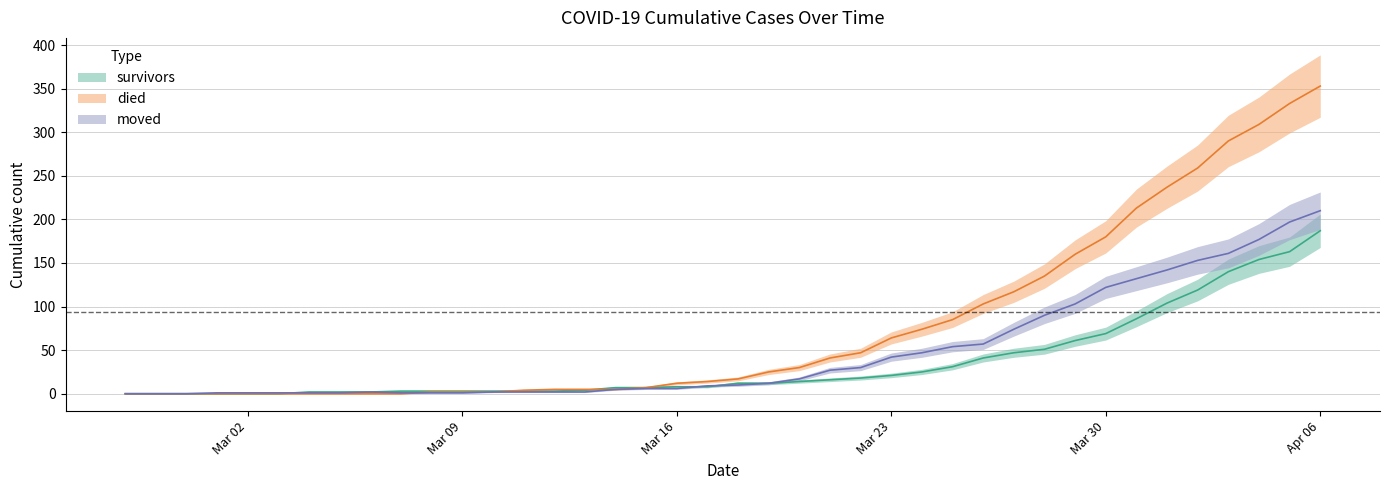

Is it true that moved equals 10 at Mar 16?

False